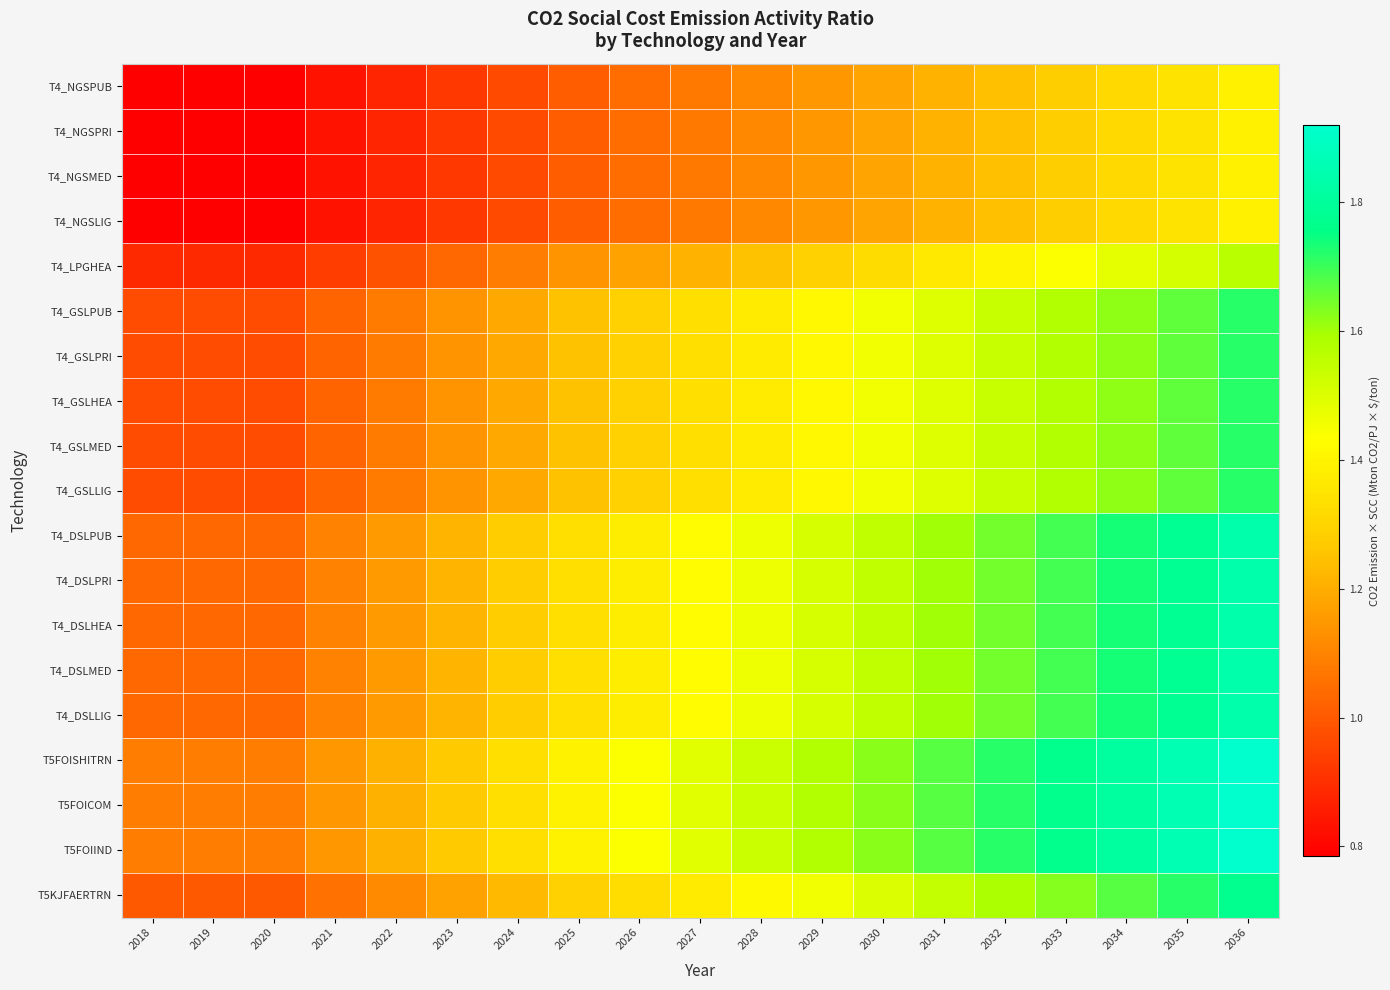

Rank the series by their maximum value, from lowest to highest.

T4_NGSPUB, T4_NGSPRI, T4_NGSMED, T4_NGSLIG, T4_LPGHEA, T4_GSLPUB, T4_GSLPRI, T4_GSLHEA, T4_GSLMED, T4_GSLLIG, T5KJFAERTRN, T4_DSLPUB, T4_DSLPRI, T4_DSLHEA, T4_DSLMED, T4_DSLLIG, T5FOISHITRN, T5FOICOM, T5FOIIND